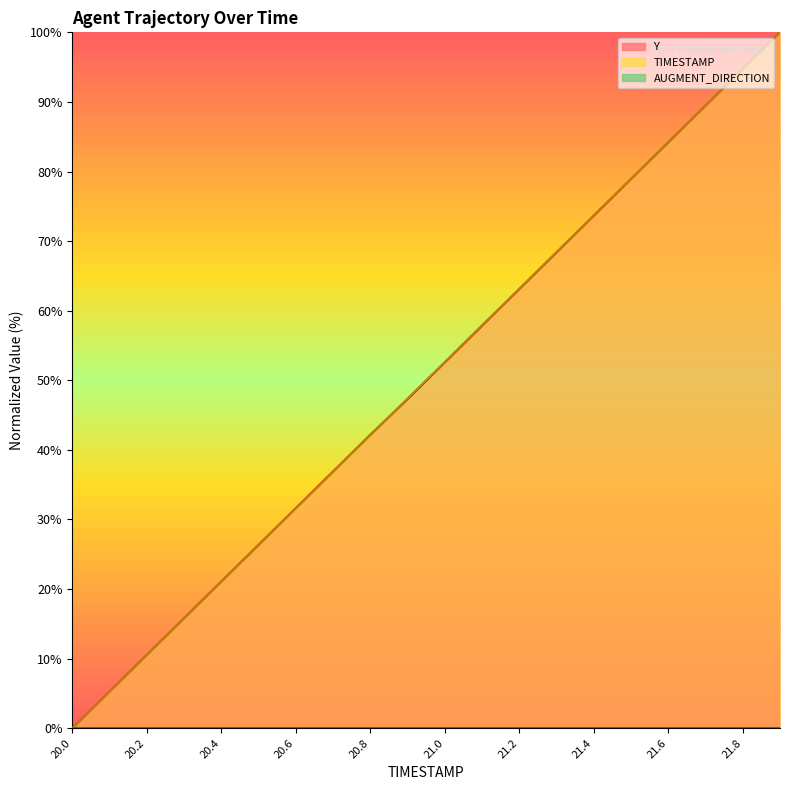

True or false: TIMESTAMP and Y intersect in this chart.

True